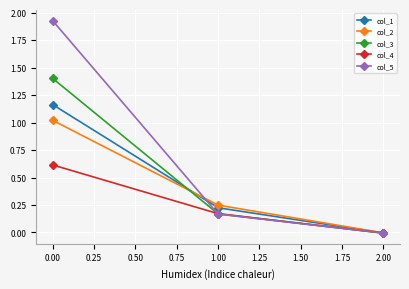

How many data points in col_4 are less than 0?

1